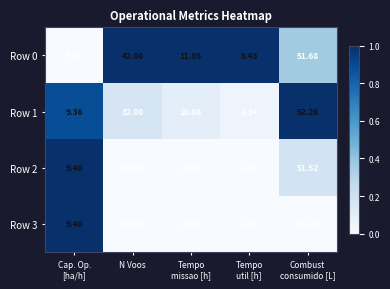

Count the number of categories in the chart.

5